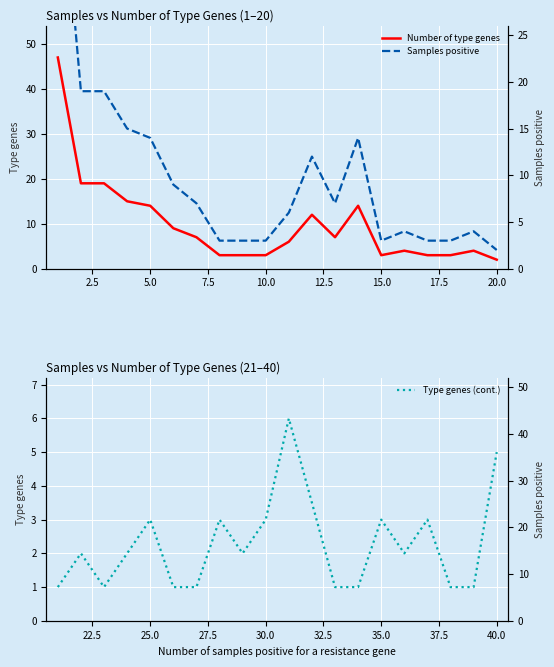

The Number of type genes series shows 14 at 5.0. True or false?

True